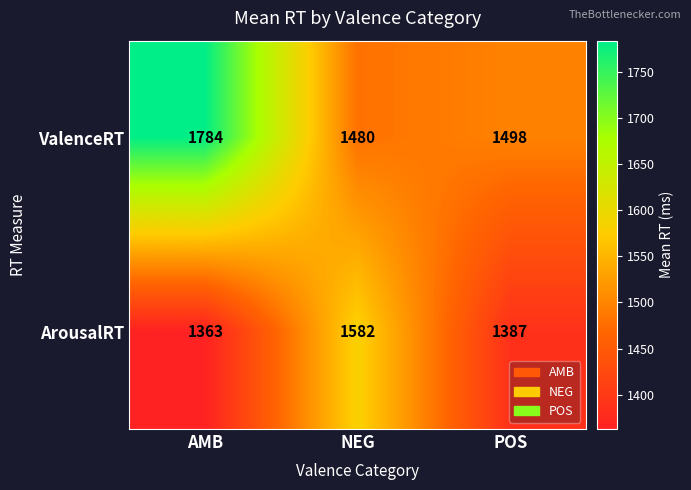

What is the average value of the ArousalRT series?

1444